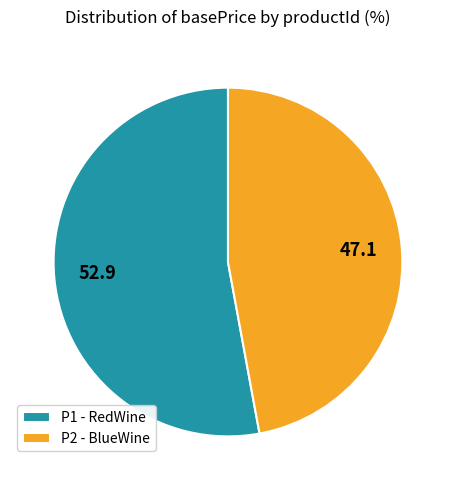

Do P2 - BlueWine and P1 - RedWine together represent more than half of the pie?

Yes